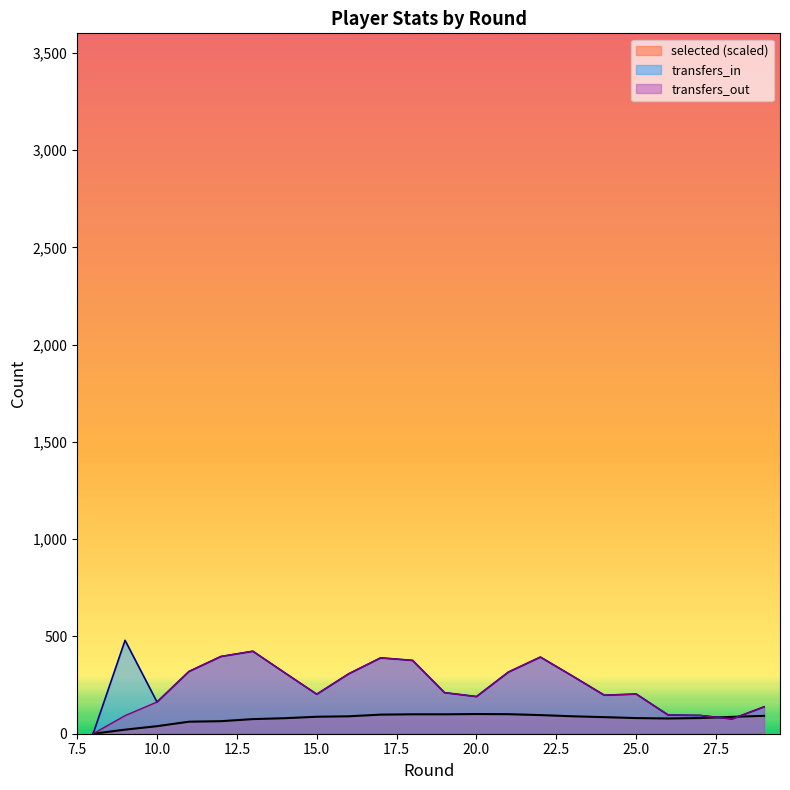

Reading right to left, what are all the values shown in this chart?

selected: 92.0	86.7	80.5	78.4	80.3	85.2	89.6	95.8	100.4	101.2	99.9	99.9	98.2	89.6	87.3	79.7	75.1	64.5	61.8	38.8	20.9	0.0
transfers_in: 138.0	76.0	94.0	96.0	204.0	198.0	297.0	394.0	317.0	191.0	211.0	377.0	390.0	308.0	203.0	313.0	424.0	397.0	320.0	163.0	480.0	0.0
transfers_out: 138.0	76.0	94.0	96.0	204.0	198.0	297.0	394.0	317.0	191.0	211.0	377.0	390.0	308.0	203.0	313.0	424.0	397.0	320.0	163.0	93.0	0.0